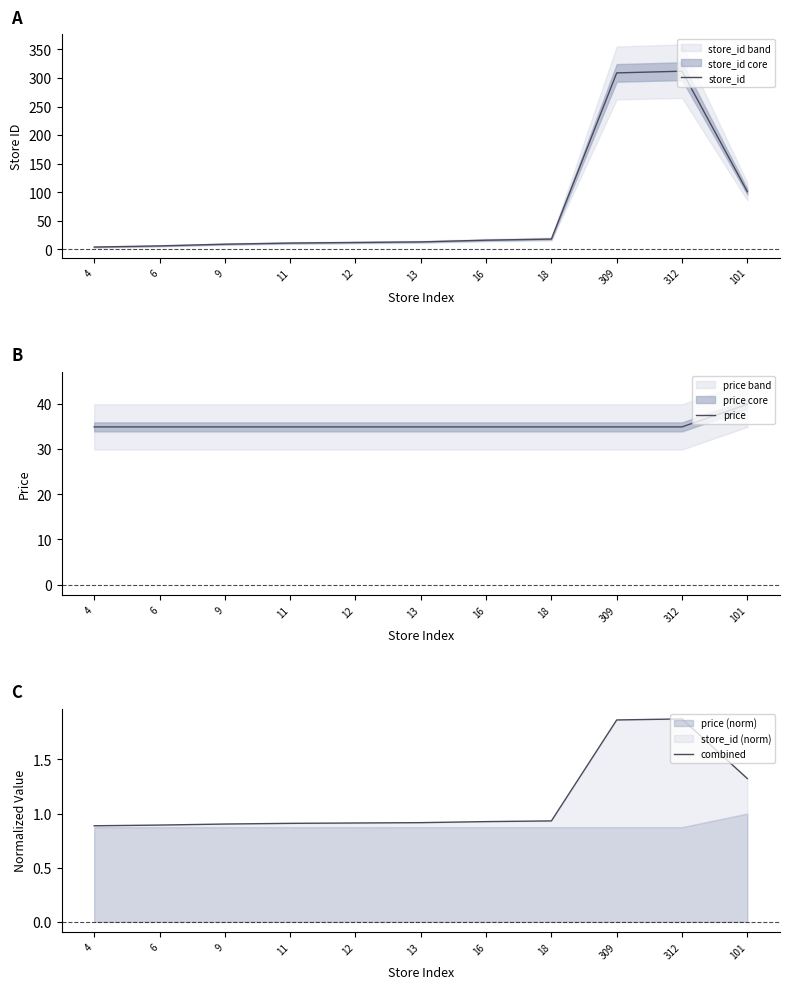

What is the lowest value of the combined series?

0.9